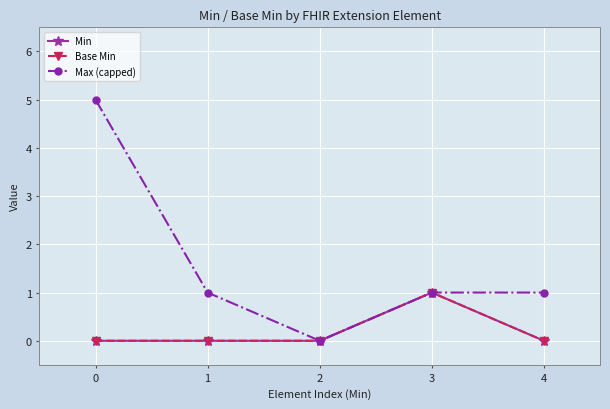

The Base Min series shows 0 at 1. True or false?

True